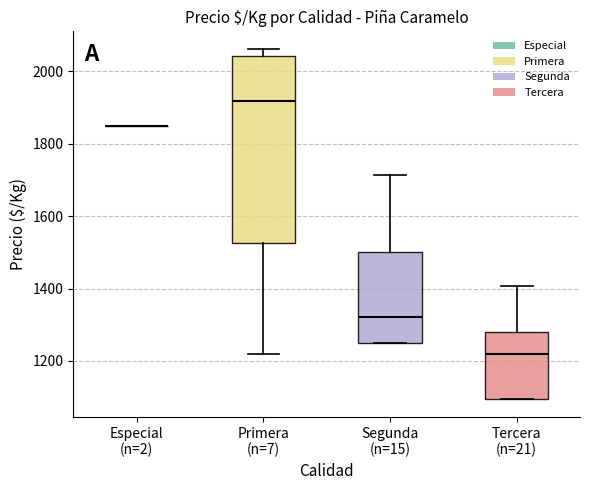

Which box is the tallest, from its lower edge to its upper edge?

Primera (n=7)